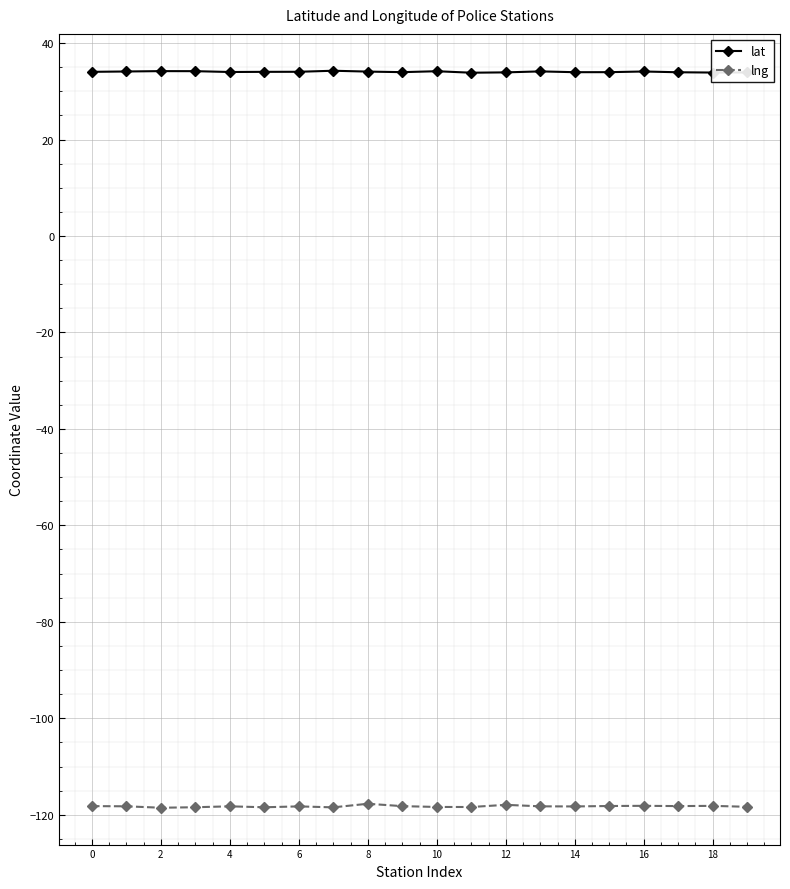

True or false: lng has more than 2 interior local peaks.

True